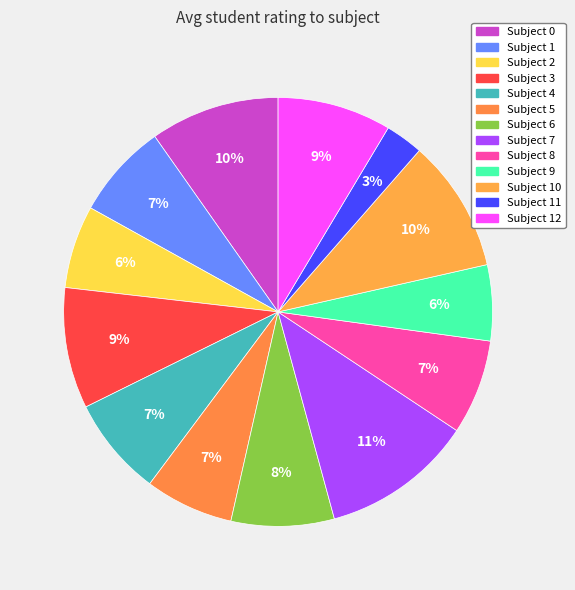

Count the number of slices in the pie.

13